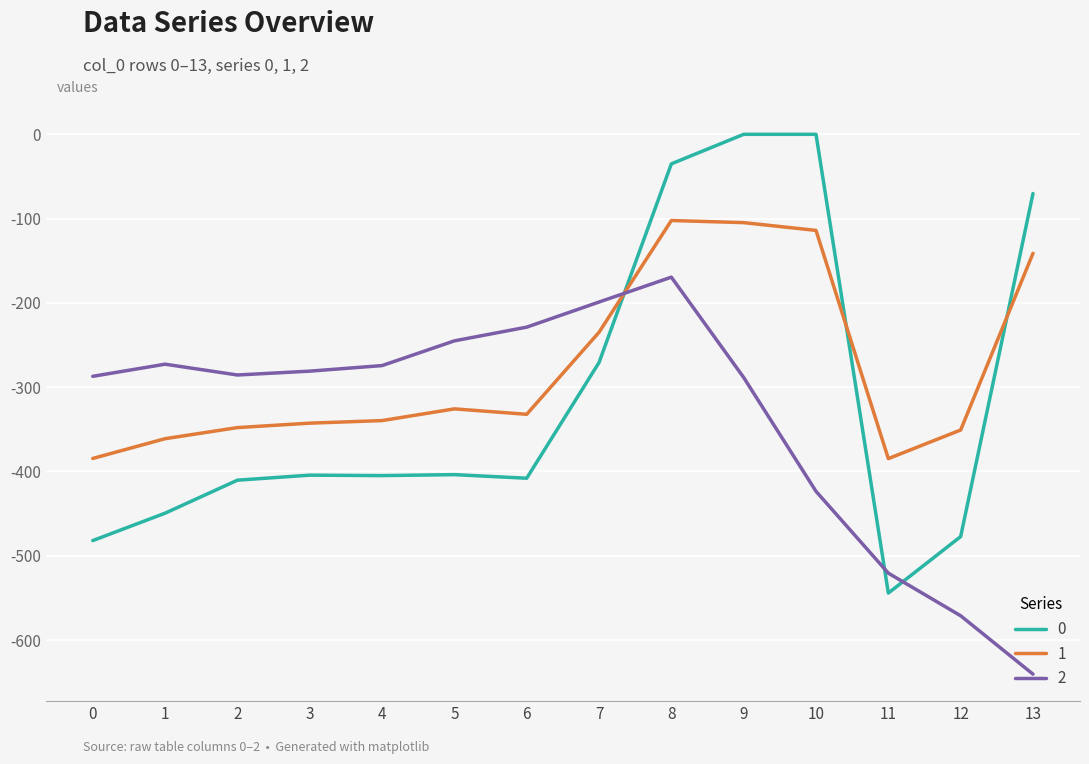

The value of 0 at 8 is -35.0. True or false?

True